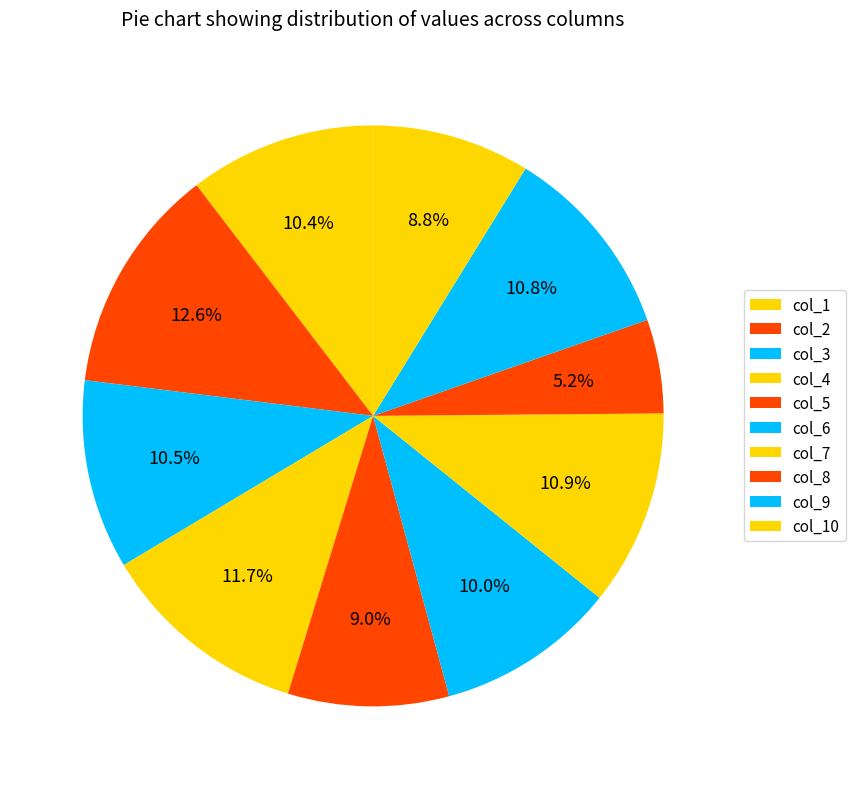

What percentage do col_7 and col_9 together represent?

21.8%